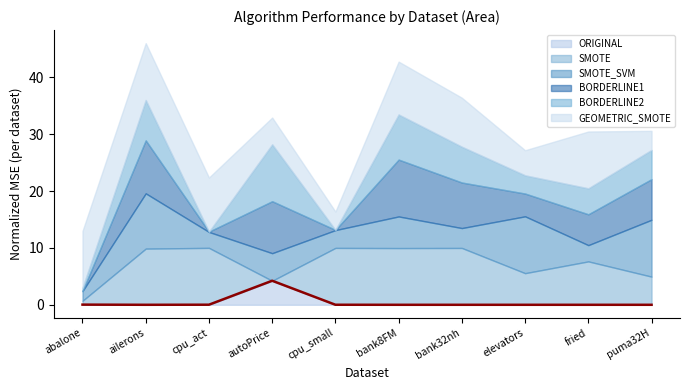

How many interior local valleys (lower than both neighbors) does the data have?

1